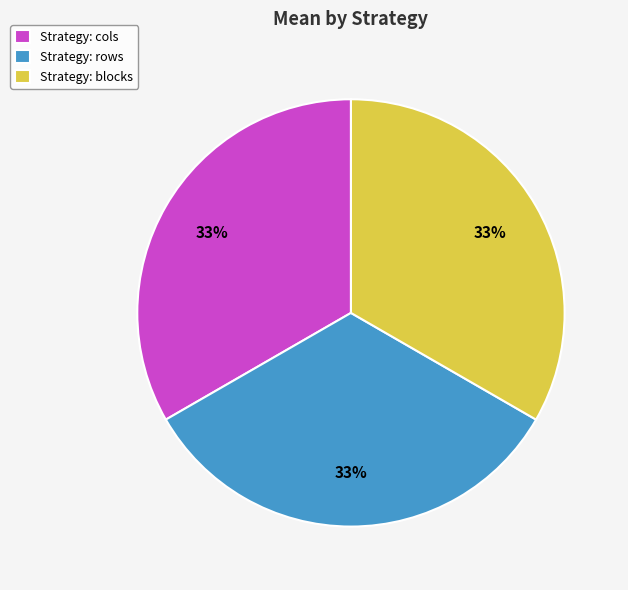

Is it true that Strategy: rows is 33% of the pie?

True